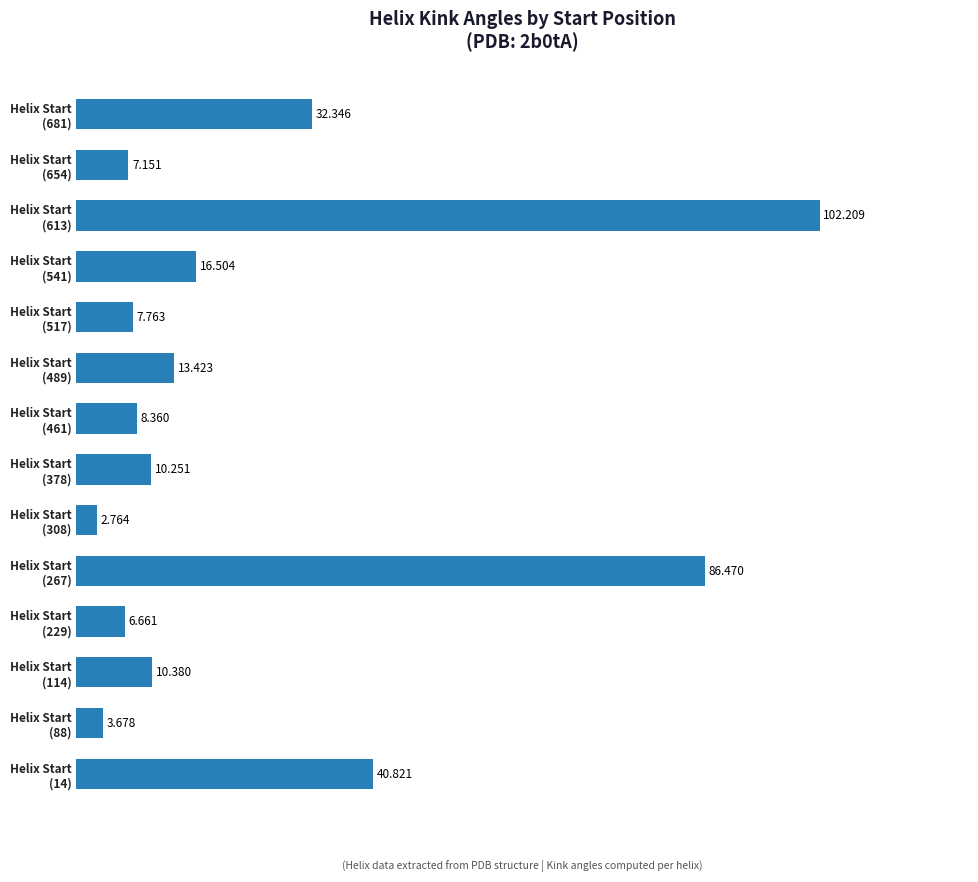

What is the difference between the second highest and minimum values?

83.7